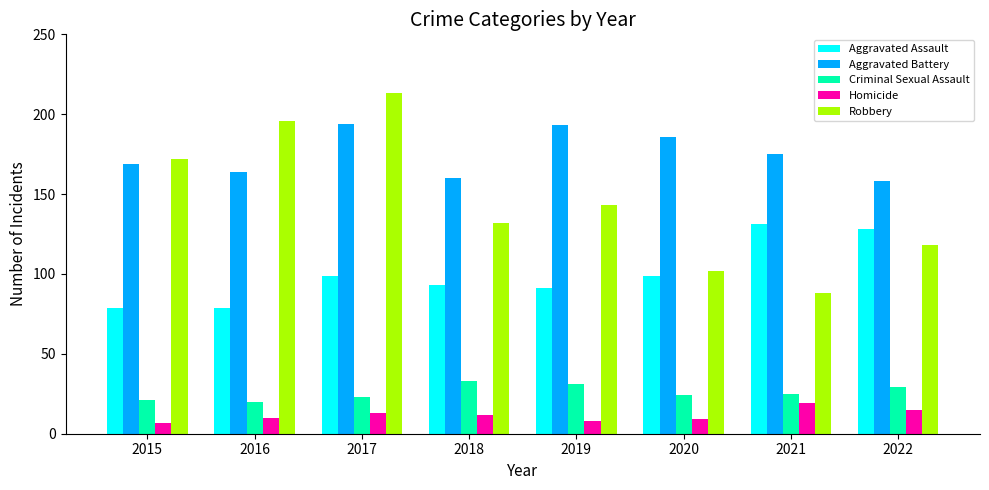

The value of Criminal Sexual Assault at 2022 is 46. True or false?

False